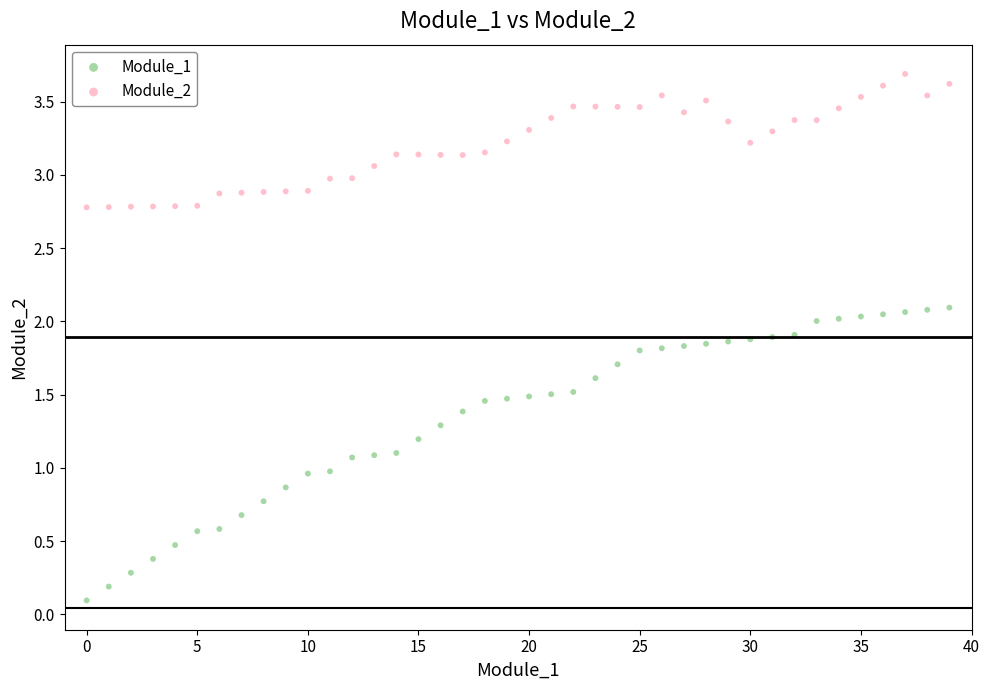

Which series has the largest Y range (max minus min)?

Module_1